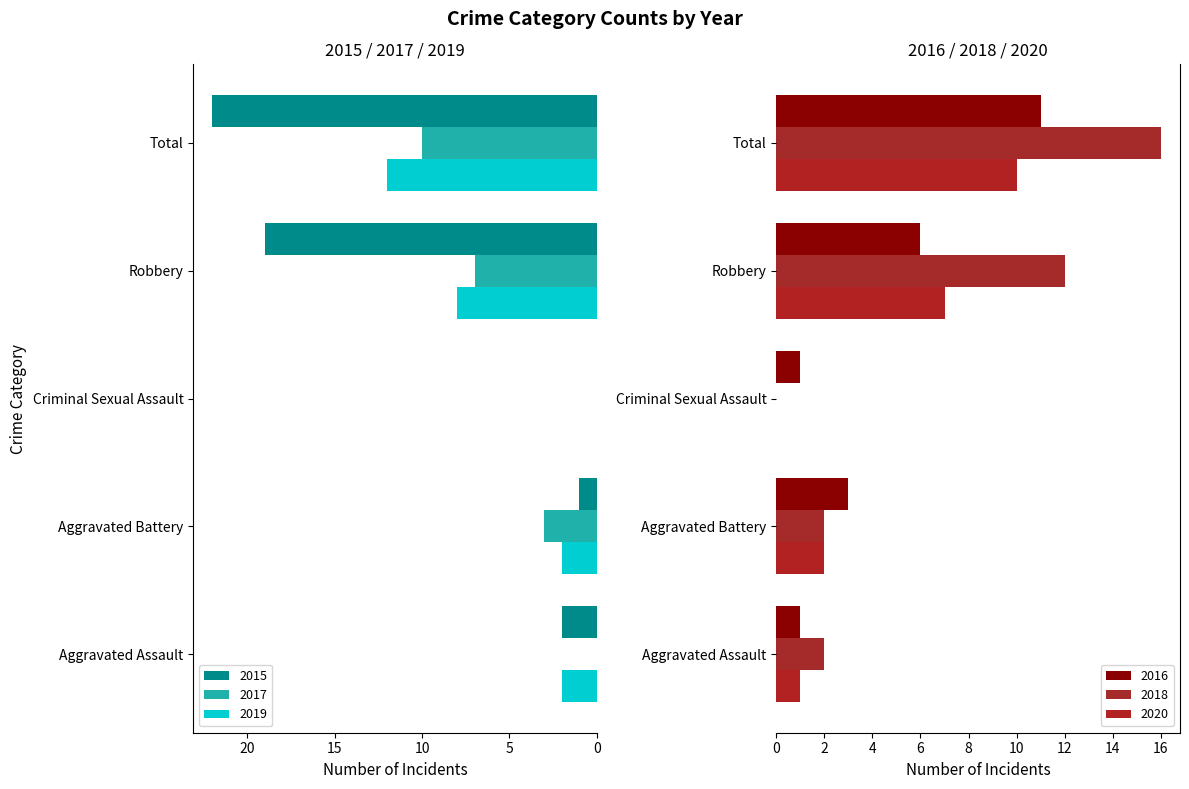

What is the value of the 2017 bar at the 2nd from the left?

3